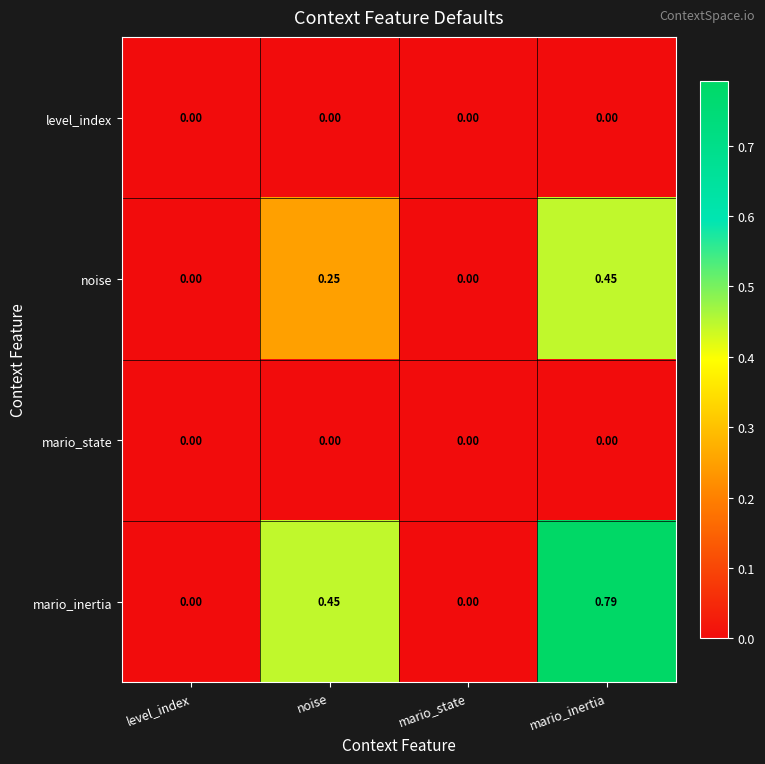

Which label corresponds to the largest value in the chart?

mario_inertia